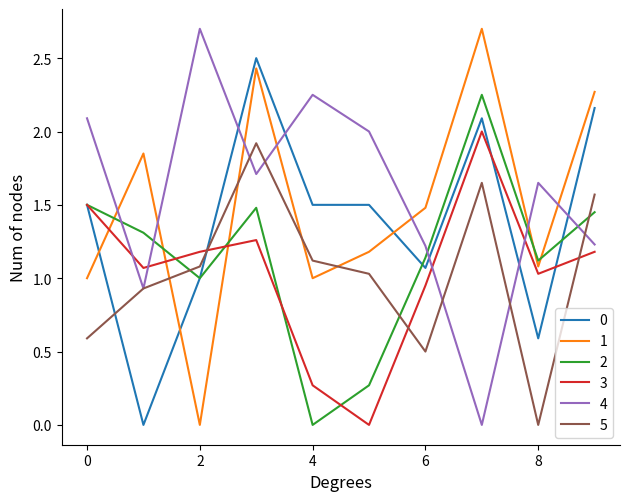

True or false: 4 and 2 cross at least once.

True